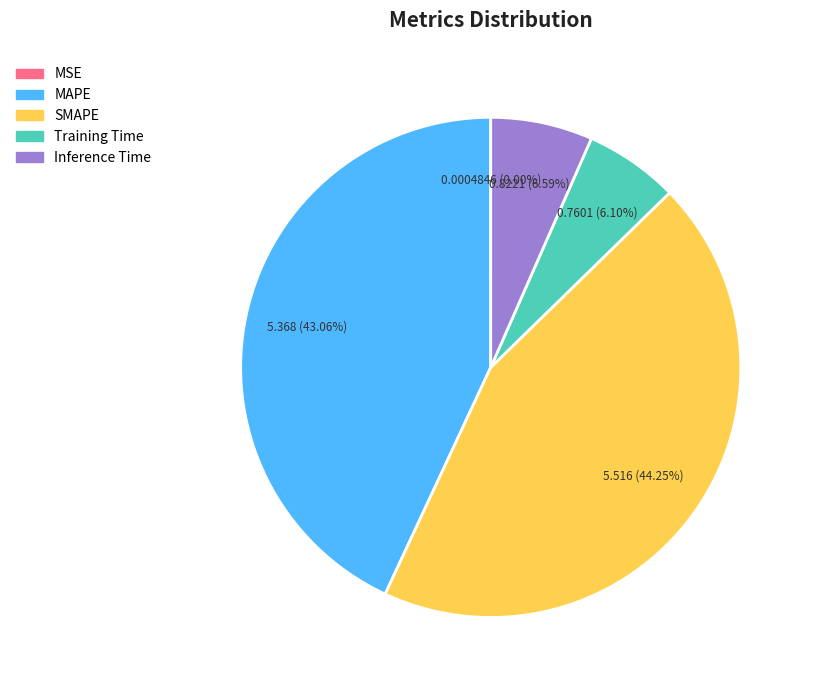

What percentage is the SMAPE slice, to the nearest percent?

44%